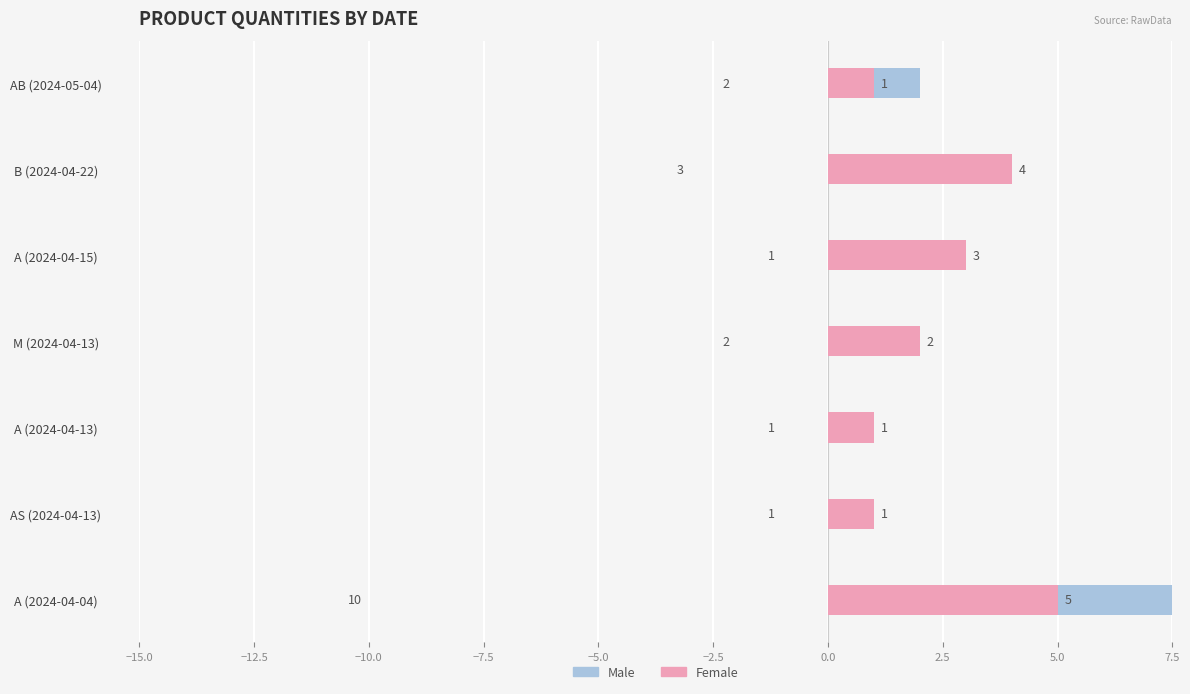

Count the Male values in the range 1 to 3.

6